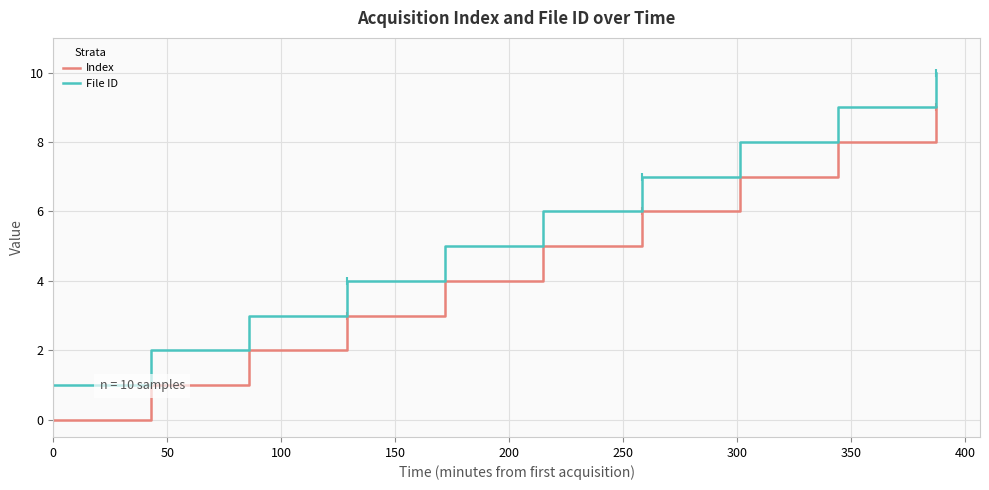

What is the sum of all Index values?

45